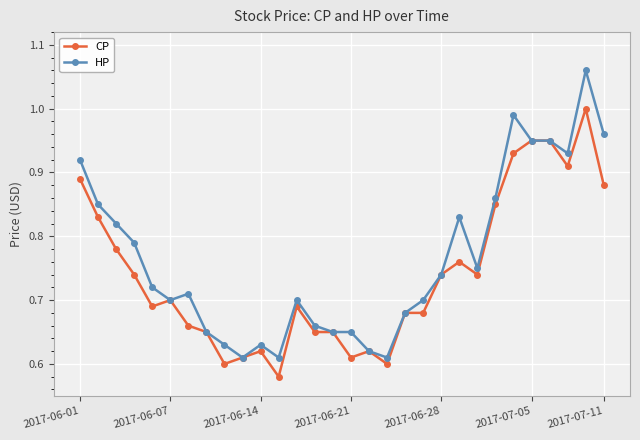

Rank the series by their maximum value, from lowest to highest.

CP, HP